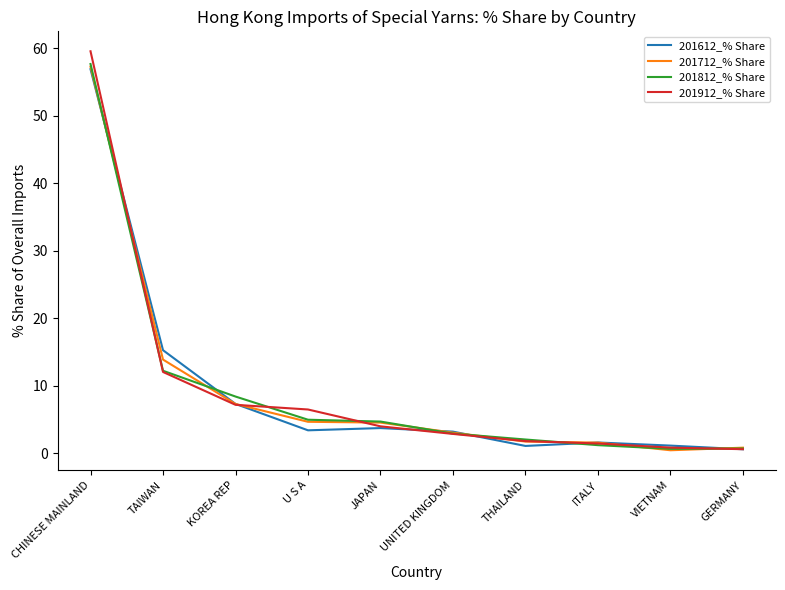

What is the sum of all 201812_% Share values?

95.6